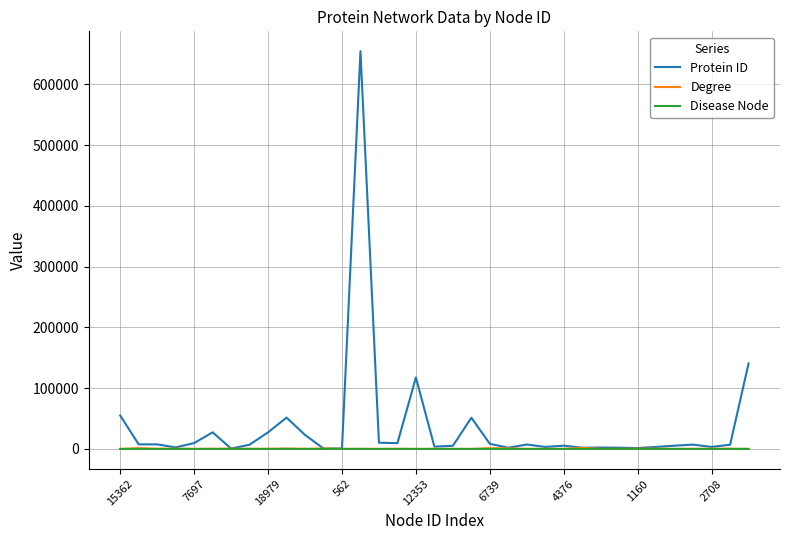

Which series has the largest total across all categories?

Protein ID